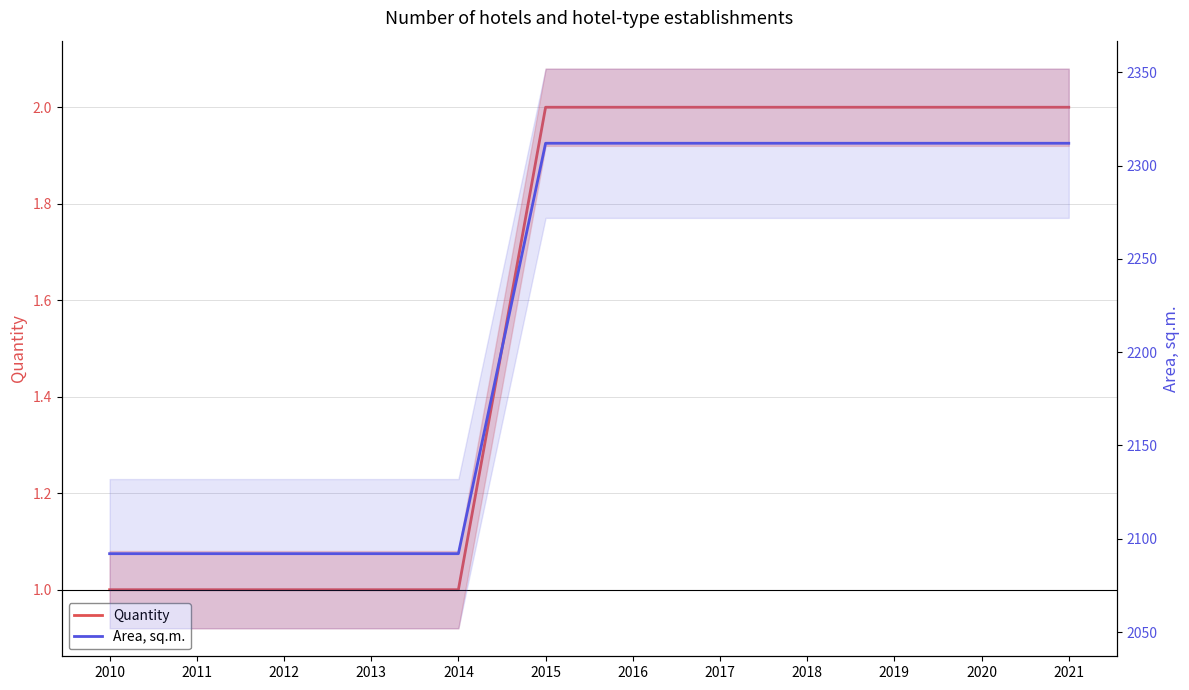

The Area, sq.m. series shows 3747 at 2017. True or false?

False